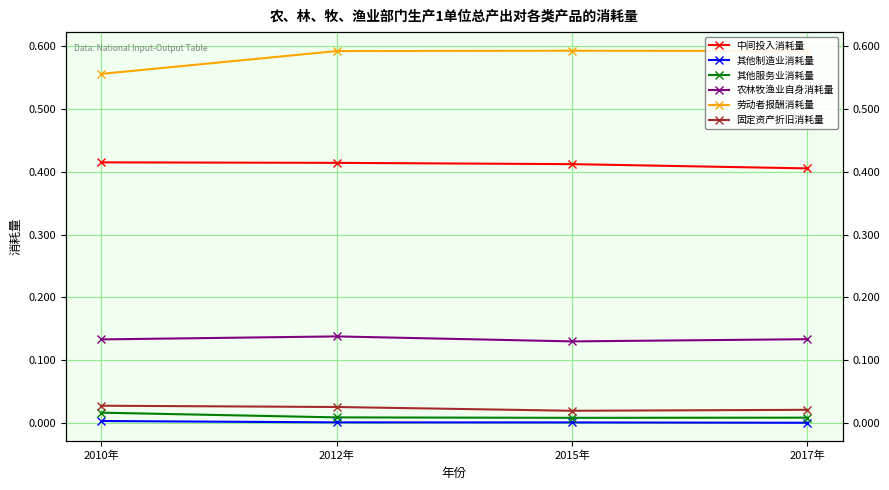

What value does the 劳动者报酬消耗量 series have at 2015年?

0.6